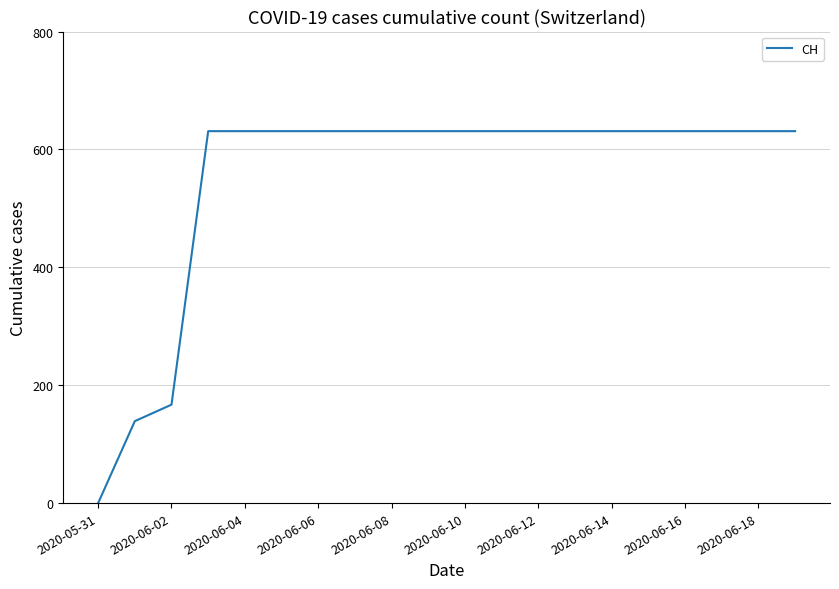

What is the difference between the maximum and minimum values?

631